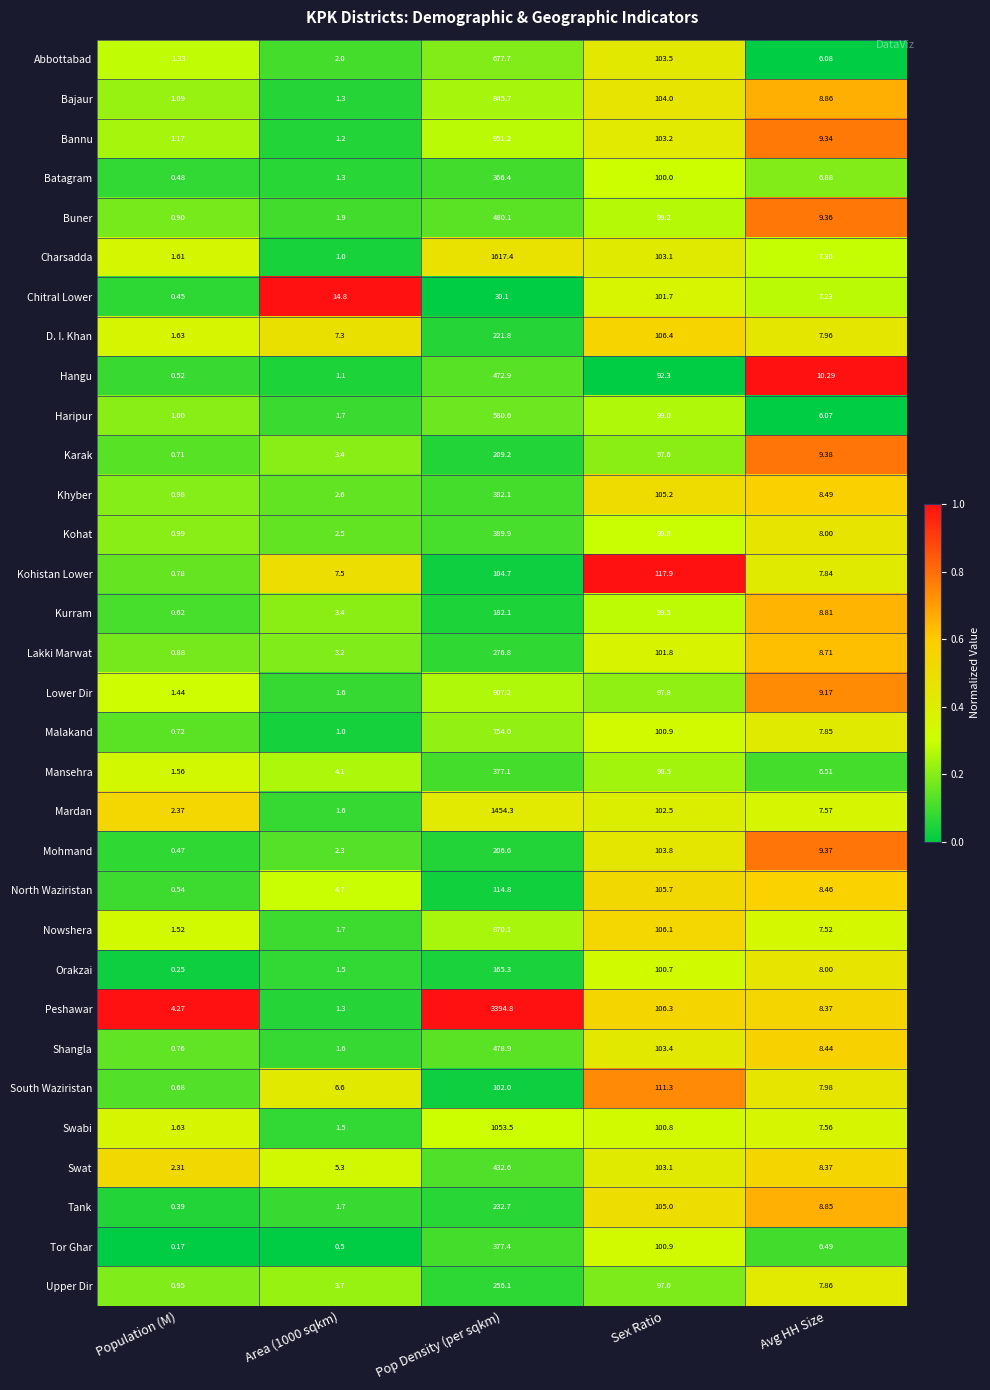

What is the greatest value displayed?

3394.8